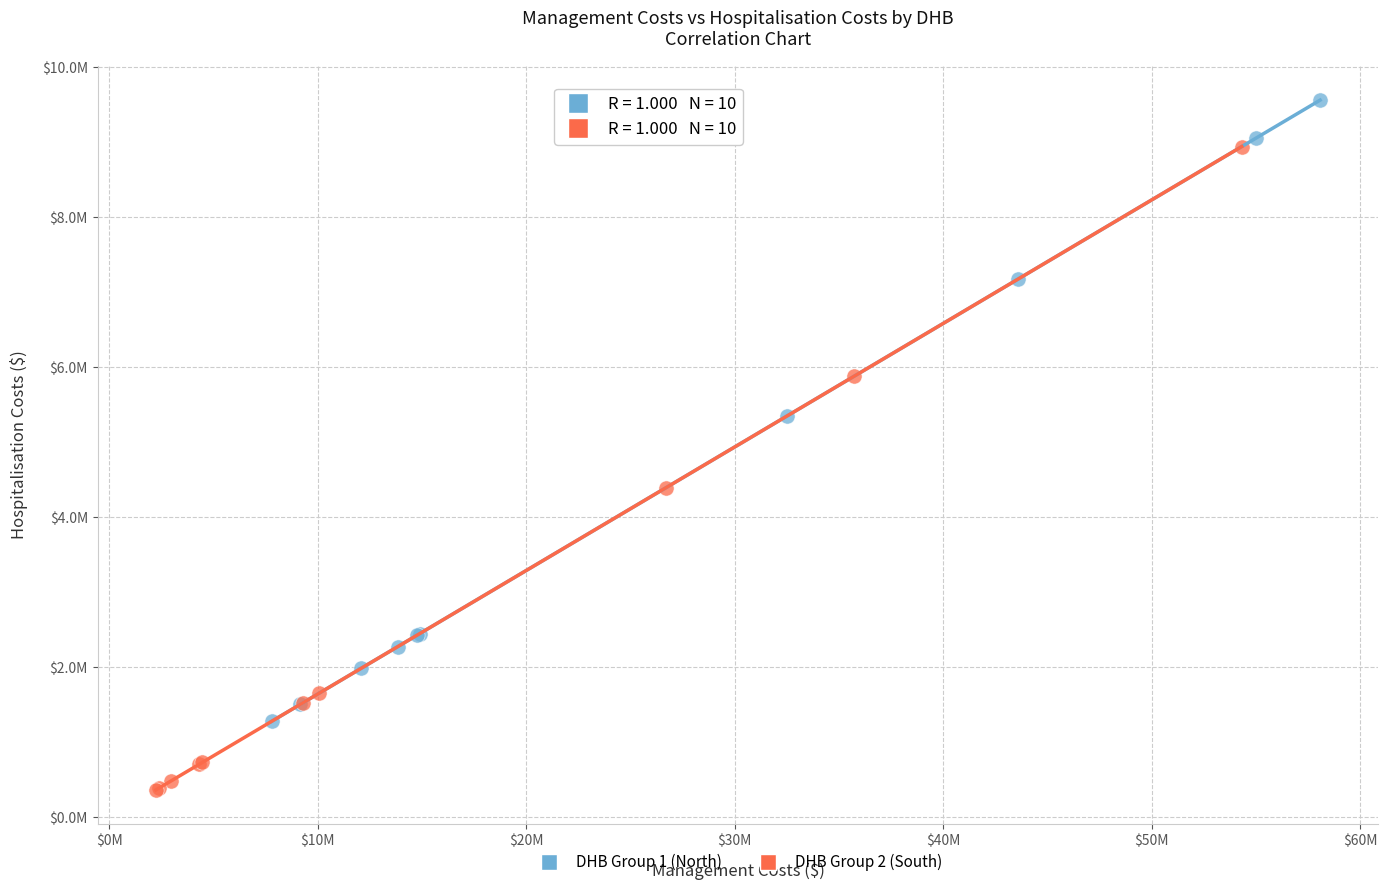

What are all the series names shown in the legend?

DHB Group 1 (North), DHB Group 2 (South)